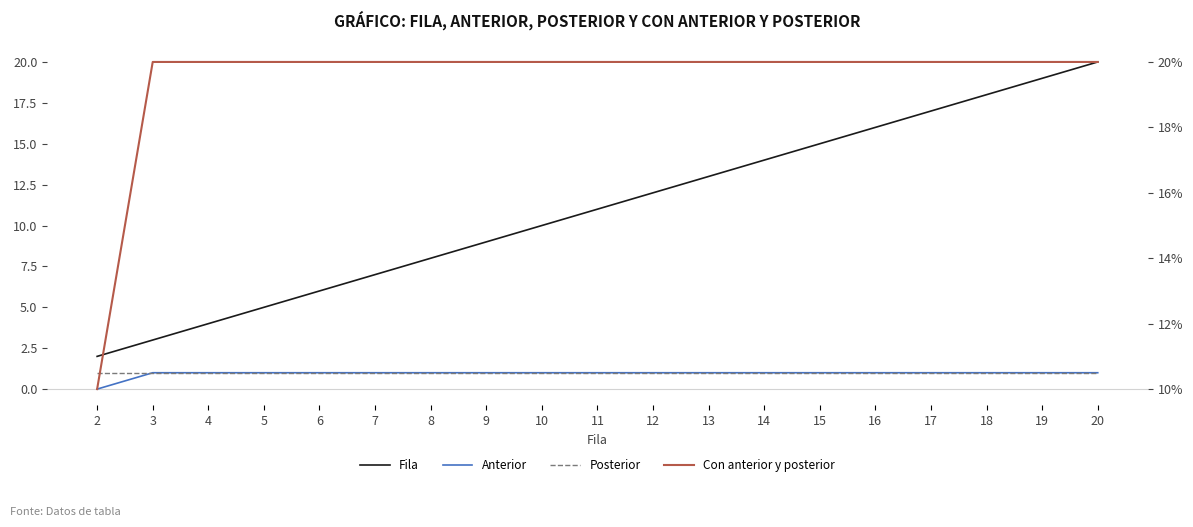

Between 8 and 3, which is larger?

8